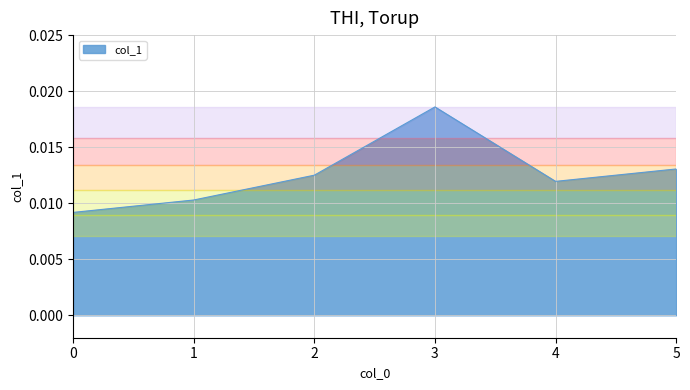

How many series are shown in this chart?

1